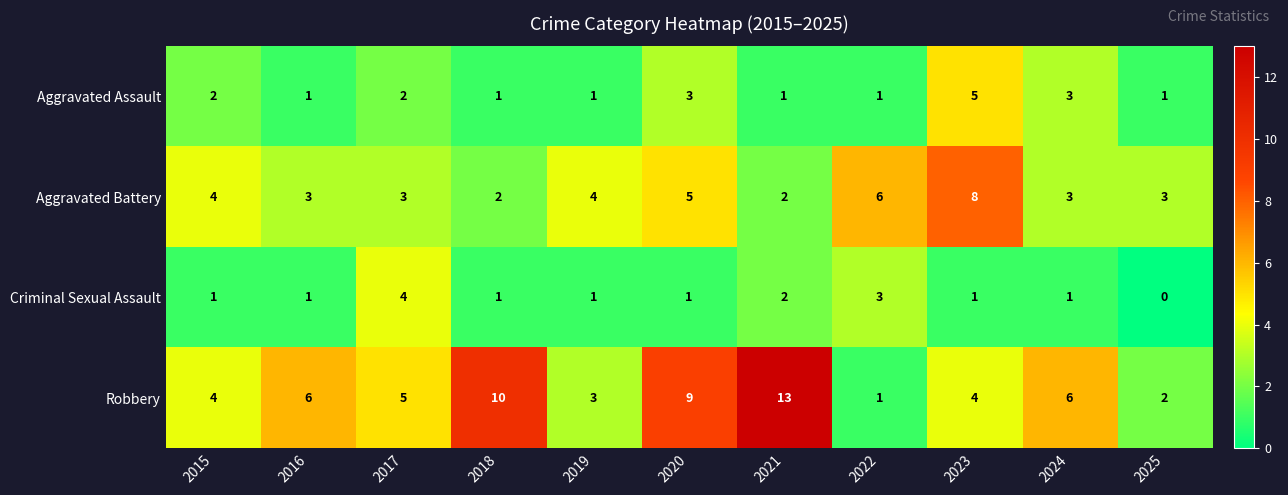

What is the greatest value displayed?

13